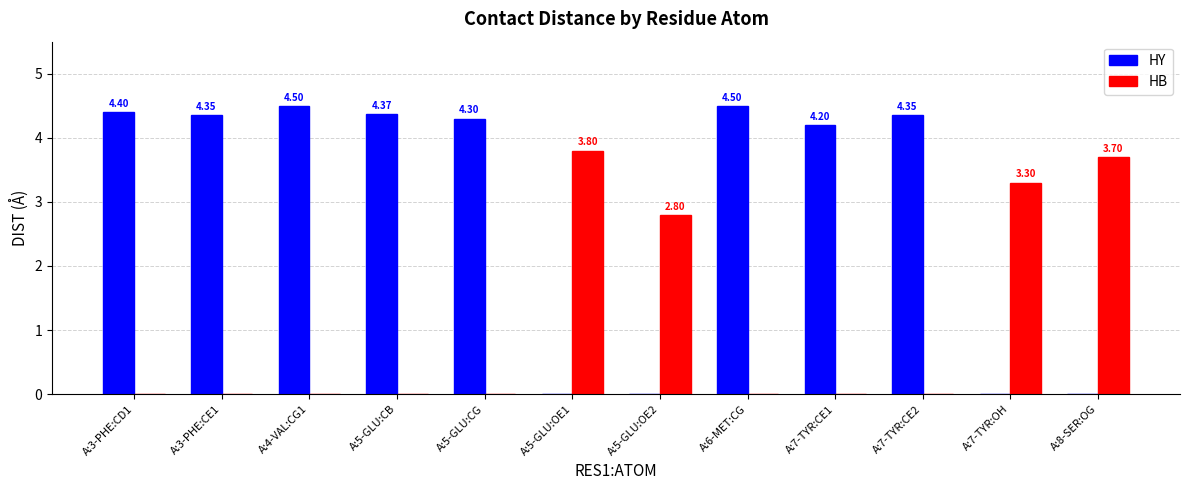

What value does the HY series have at A:4-VAL:CG1?

4.5